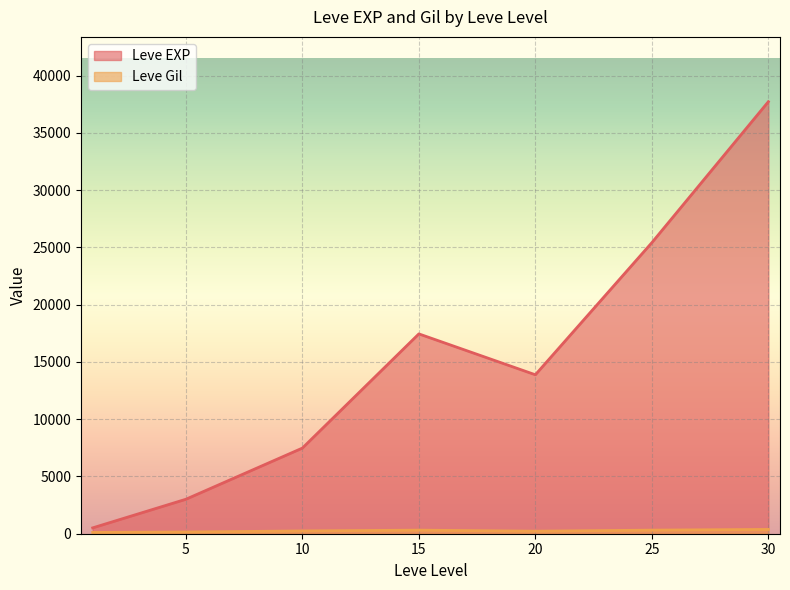

At which category is the sum across all series the highest?

30